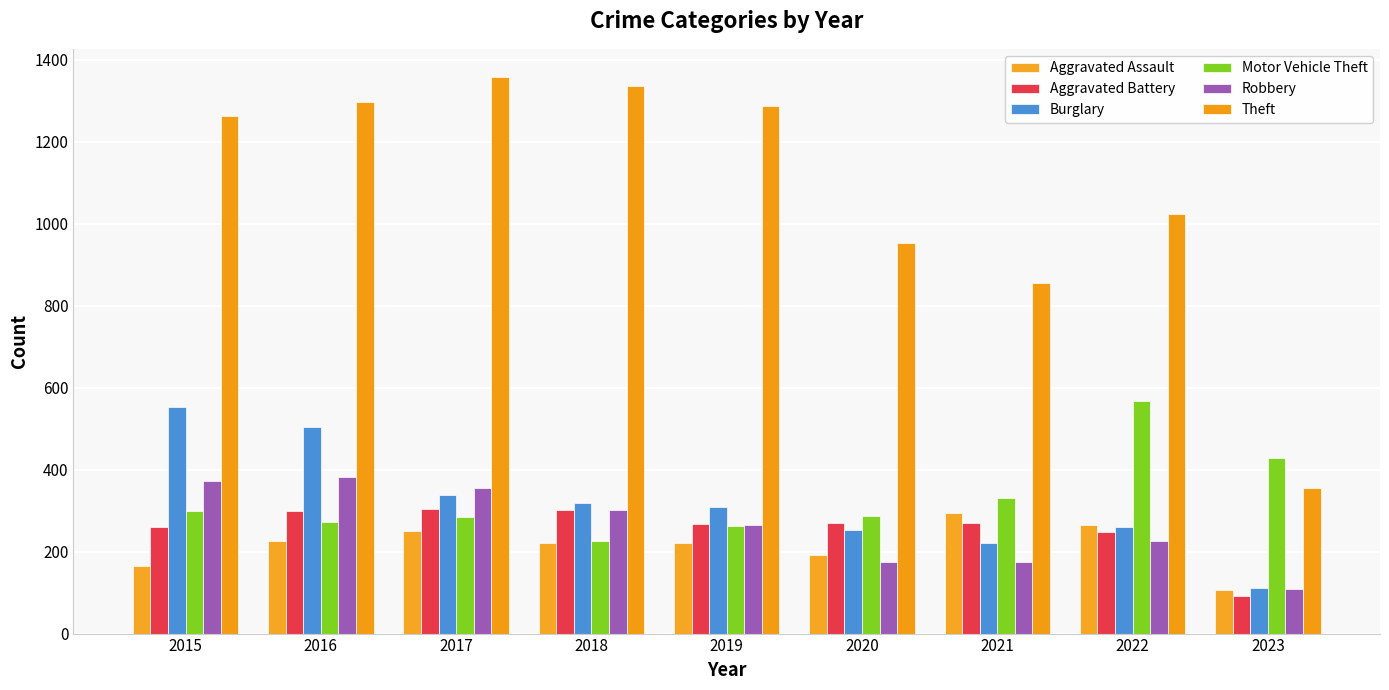

Reading right to left, what are all the values shown in this chart?

Aggravated Assault: 107	264	295	192	220	220	251	225	164
Aggravated Battery: 91	248	270	269	267	302	303	298	260
Burglary: 111	261	220	252	308	319	339	505	552
Motor Vehicle Theft: 428	567	332	287	262	225	285	272	299
Robbery: 108	226	175	174	264	302	356	381	372
Theft: 356	1023	856	954	1288	1337	1359	1297	1263